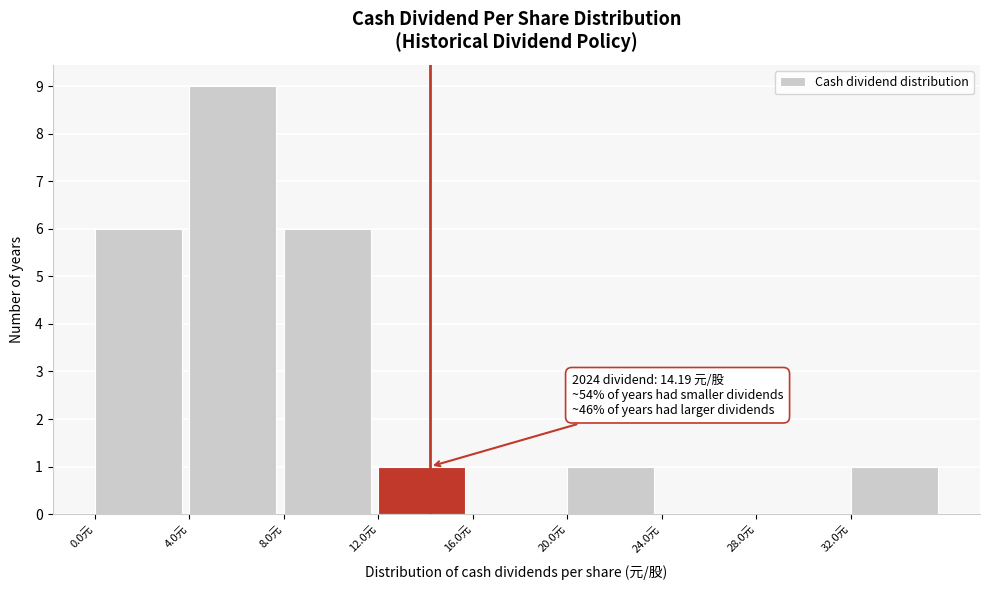

Over which range of the x-axis is the bar tallest?

4 to 8